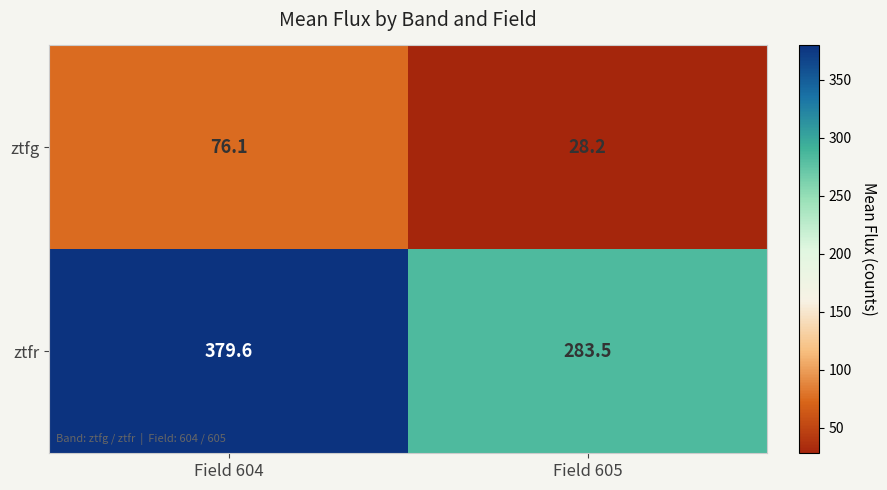

Is the value of ztfr at Field 605 greater than the value of ztfg at Field 605?

Yes